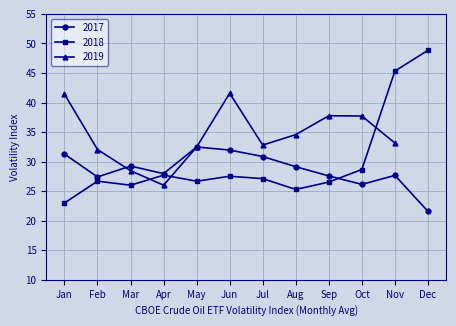

Is it true that 2017 equals 45.4 at Oct?

False